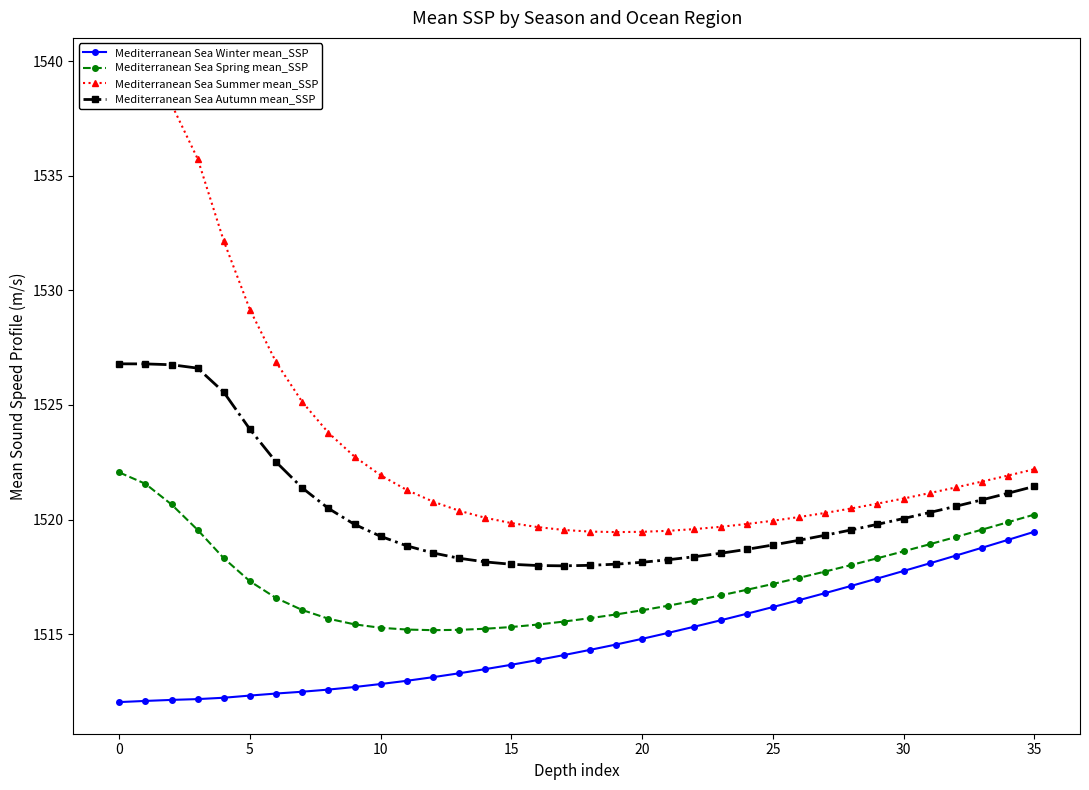

What is the sum of all Mediterranean Sea Autumn mean_SSP values?

54736.8